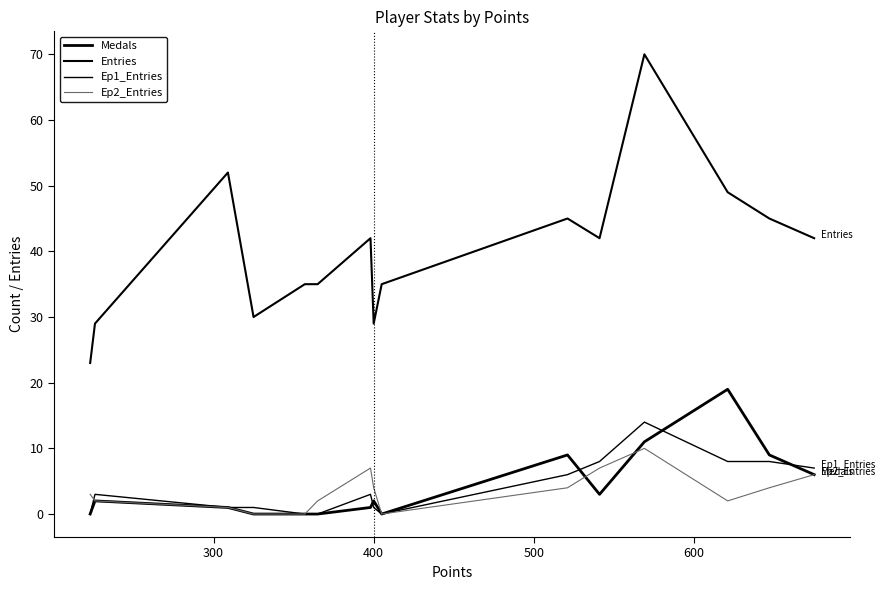

What is the difference between the maximum and second lowest values in the Ep1_Entries series?

14